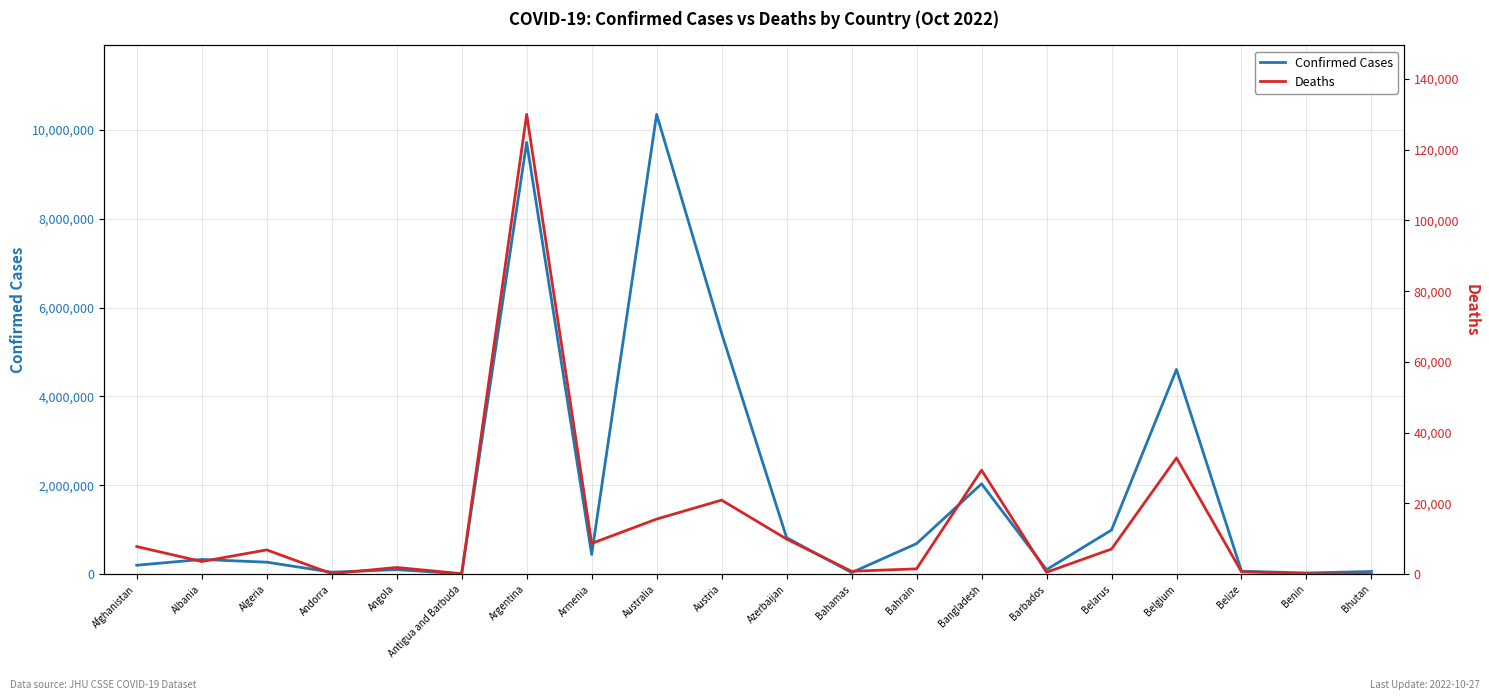

List the series in order of their overall mean, highest first.

Confirmed Cases, Deaths